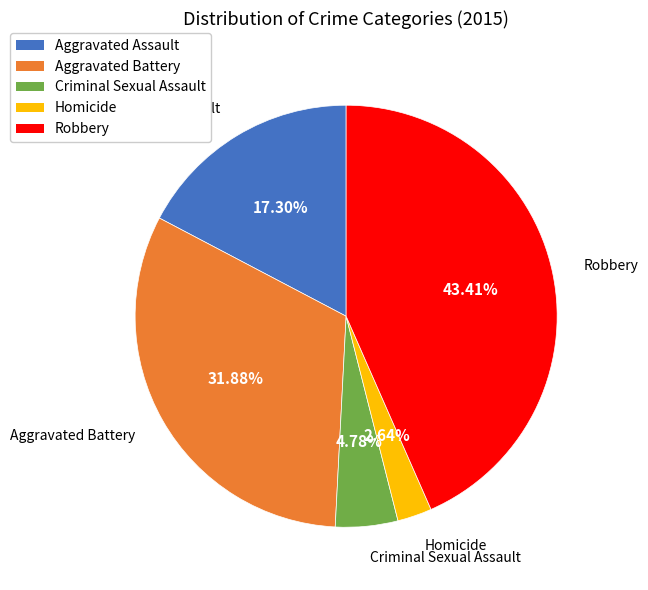

The Criminal Sexual Assault slice represents 5% of the pie. True or false?

True